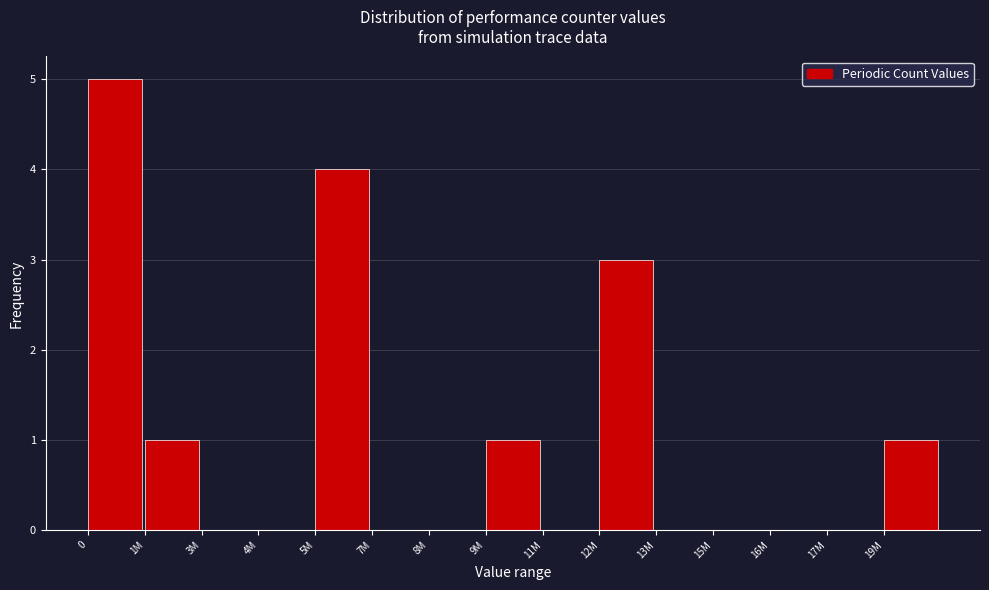

Reading left to right, transcribe all the data shown in this chart.

0=5	1M=1	3M=0	4M=0	5M=4	7M=0	8M=0	9M=1	11M=0	12M=3	13M=0	15M=0	16M=0	17M=0	19M=1